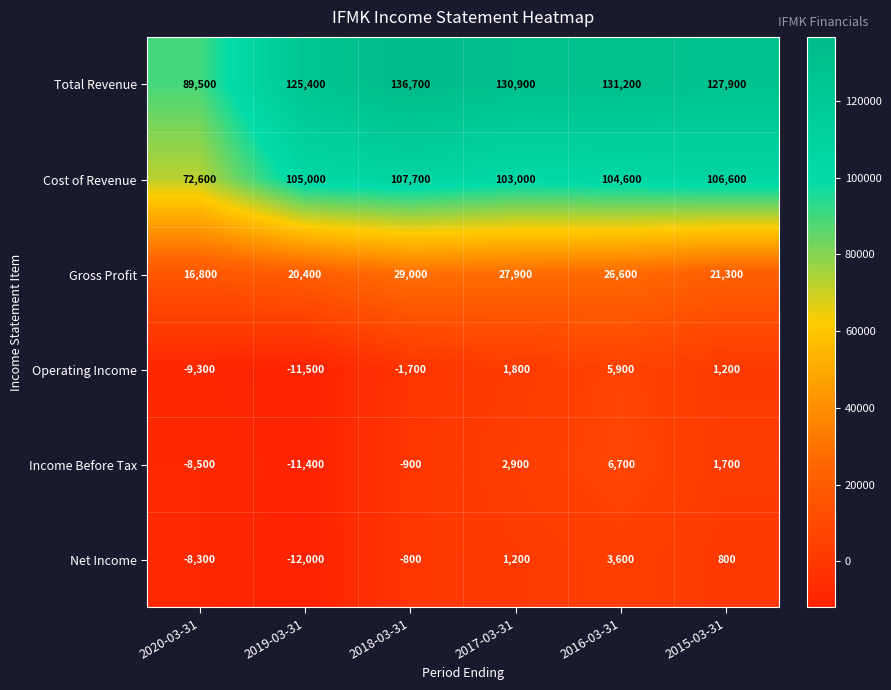

How many values in Income Before Tax are below zero?

3